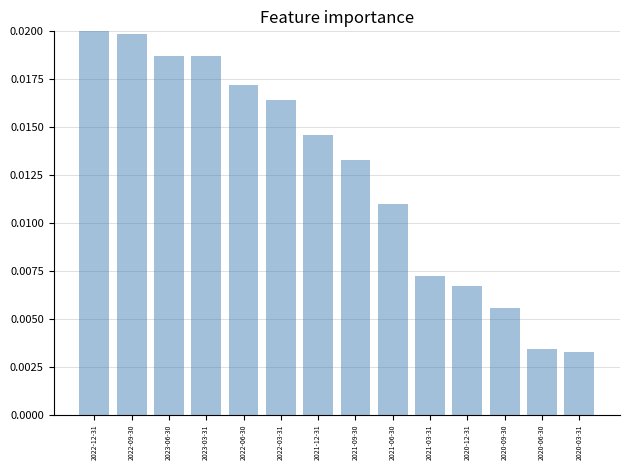

Count the values in the range 0 to 1.

14